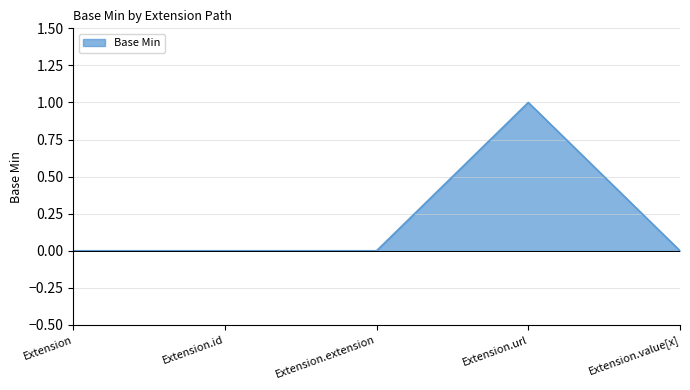

Reading right to left, transcribe all the data shown in this chart.

0	1	0	0	0